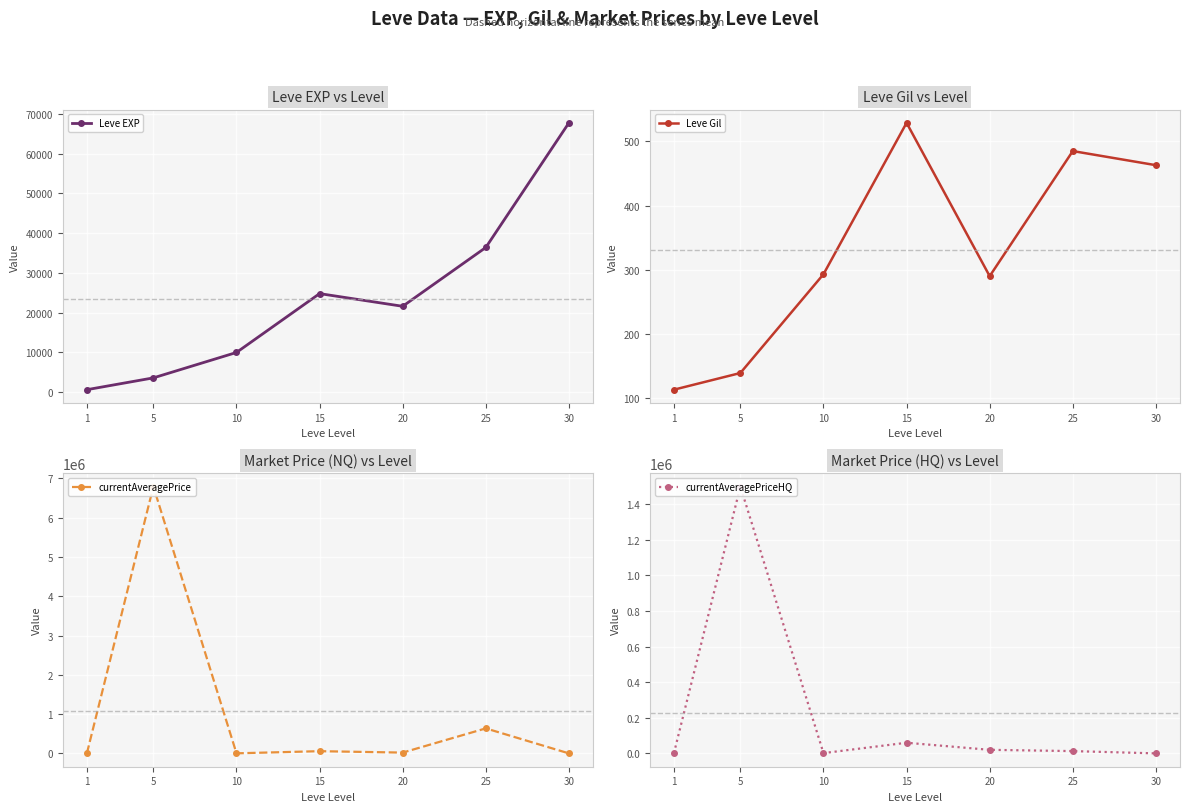

What is the spread (max minus min) of values at 15?

59271.0